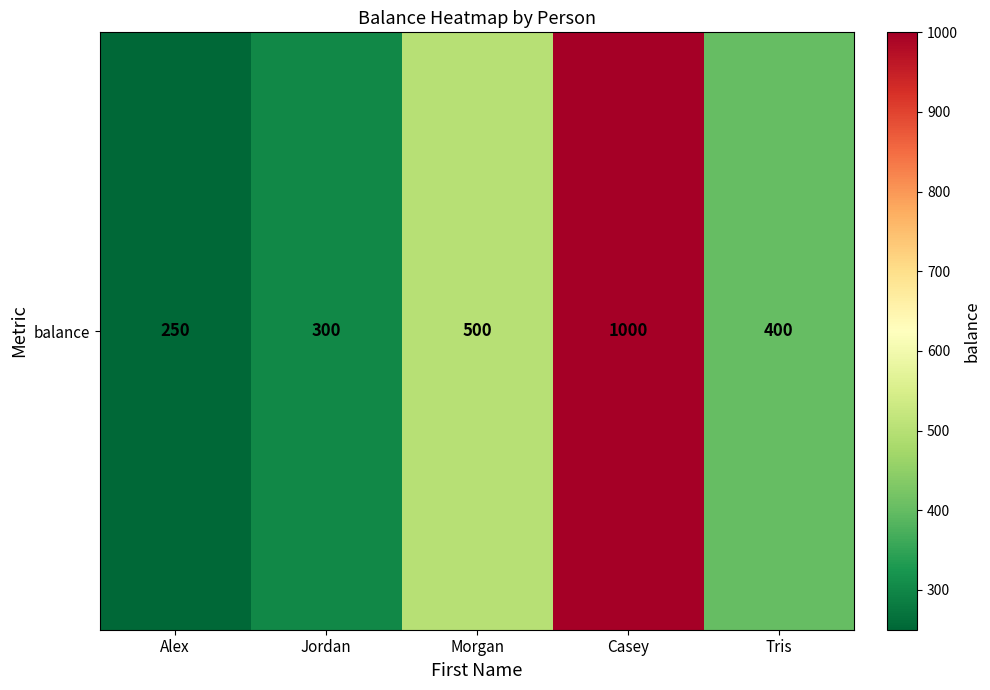

True or false: the data shows 250 at Alex.

True